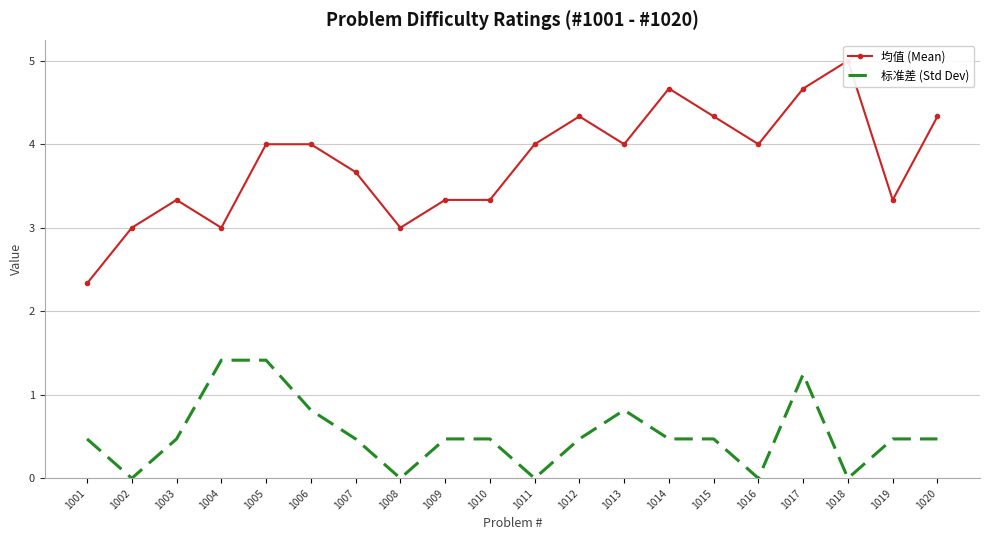

Count the 均值 (Mean) values in the range 3 to 4.

13